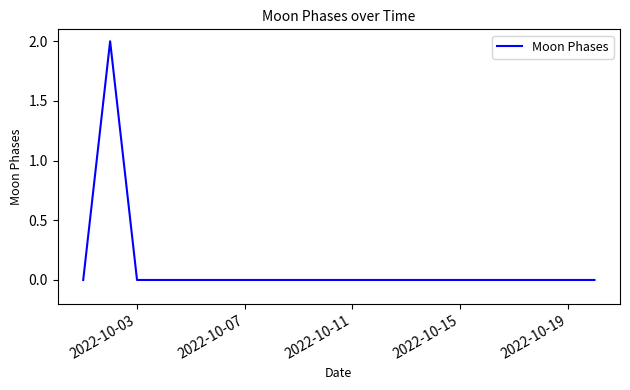

How many lines are shown in the chart?

1